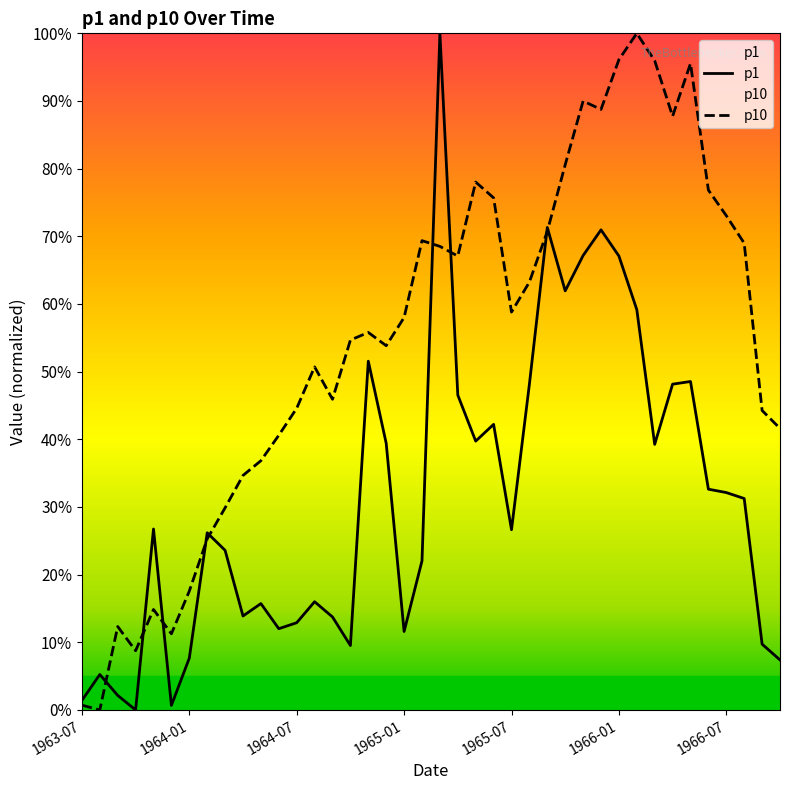

Which series has the largest total across all categories?

p10